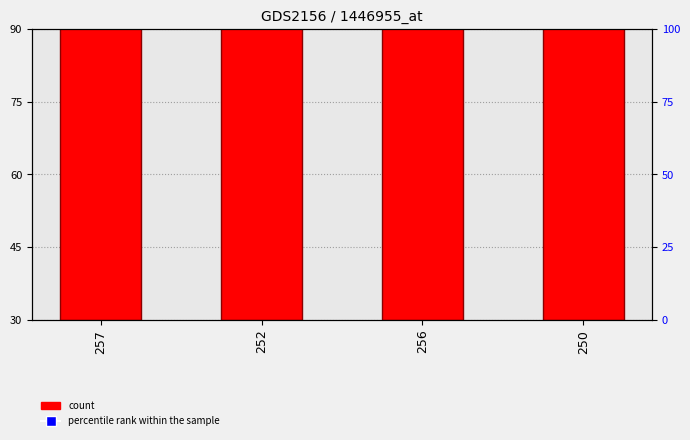

List the labels in order of value, largest first.

250, 256, 252, 257